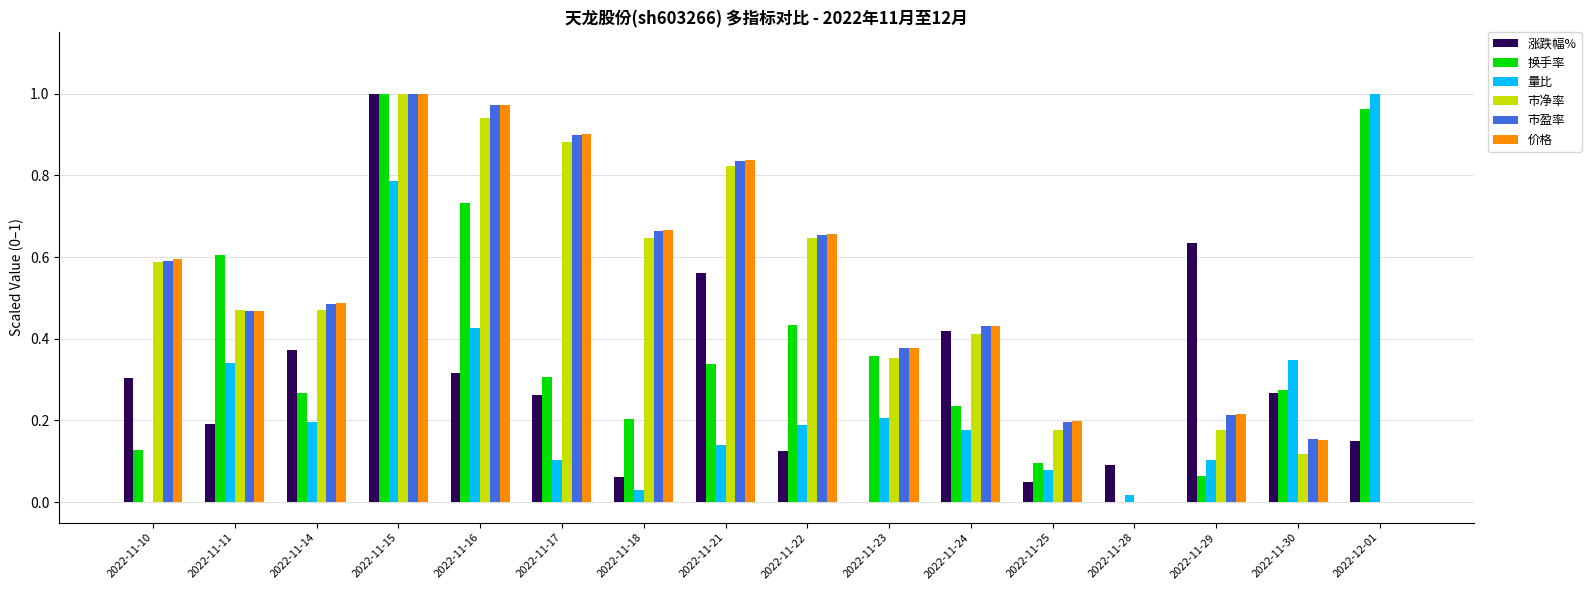

The 涨跌幅% series shows 0.1 at 2022-11-25. True or false?

True